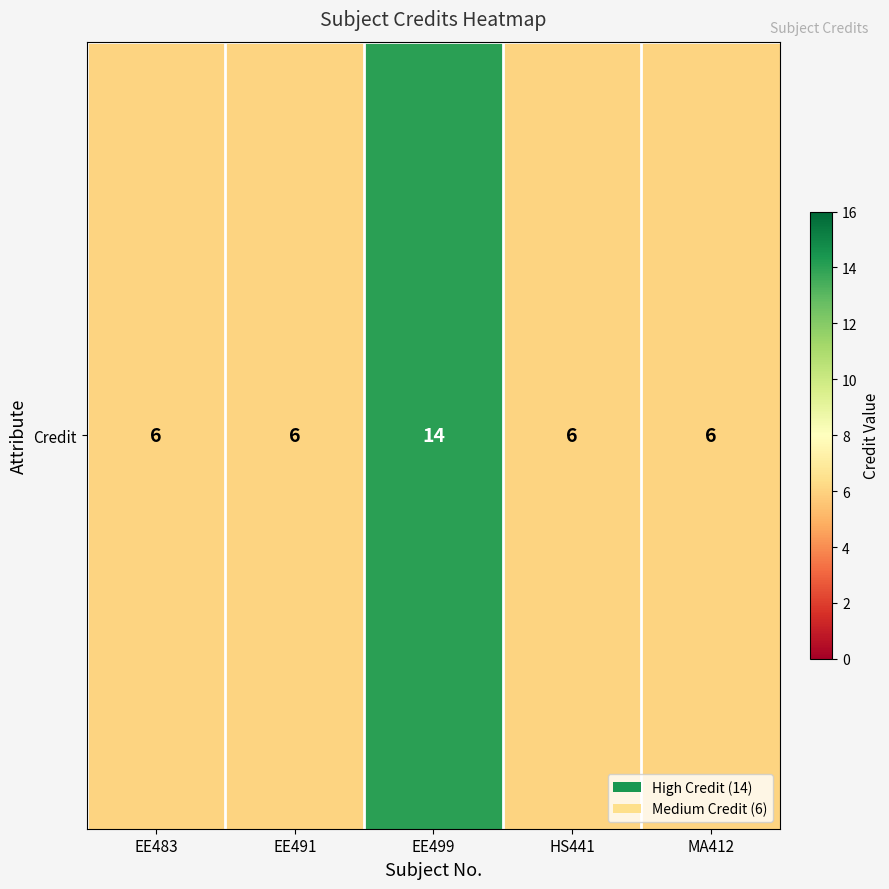

List the labels in order of value, largest first.

EE499, EE483, EE491, HS441, MA412